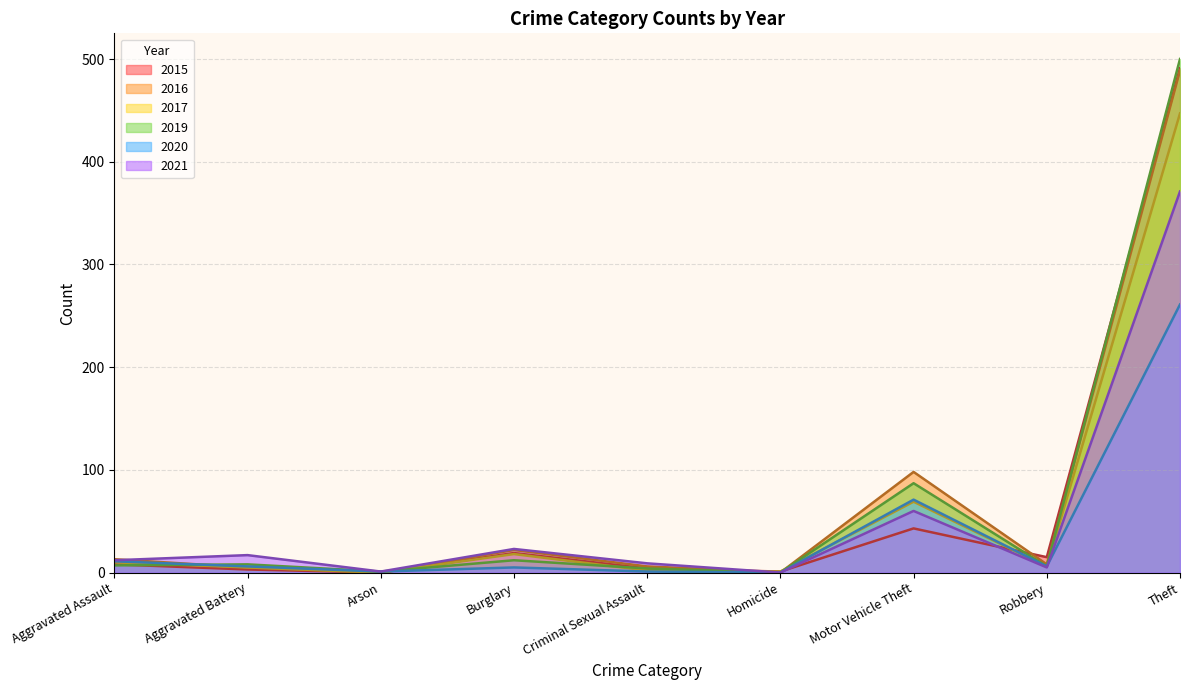

What is the sum of all 2015 values?

584